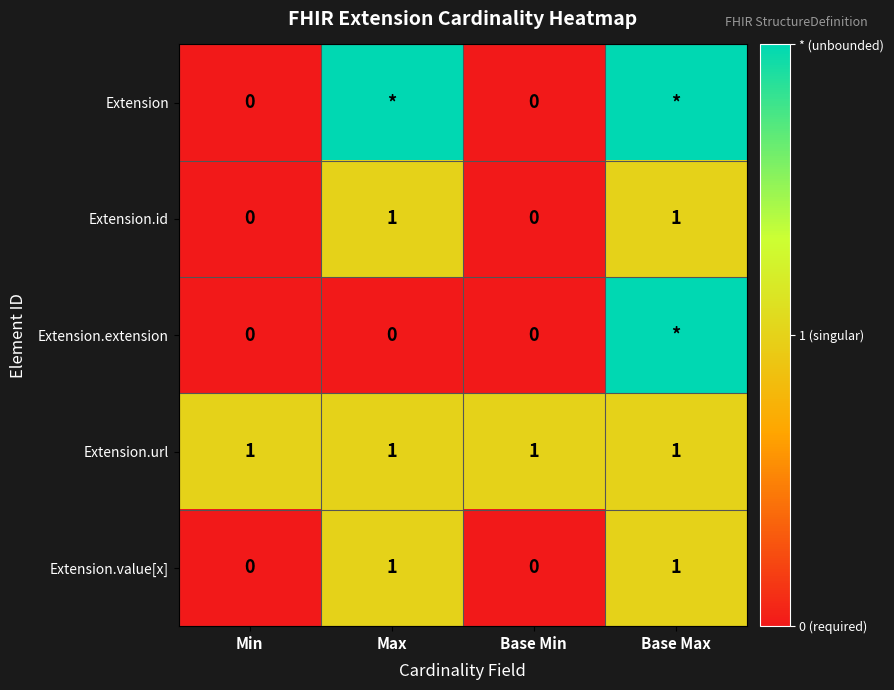

Count the Extension.value[x] values in the range 0 to 1.

4